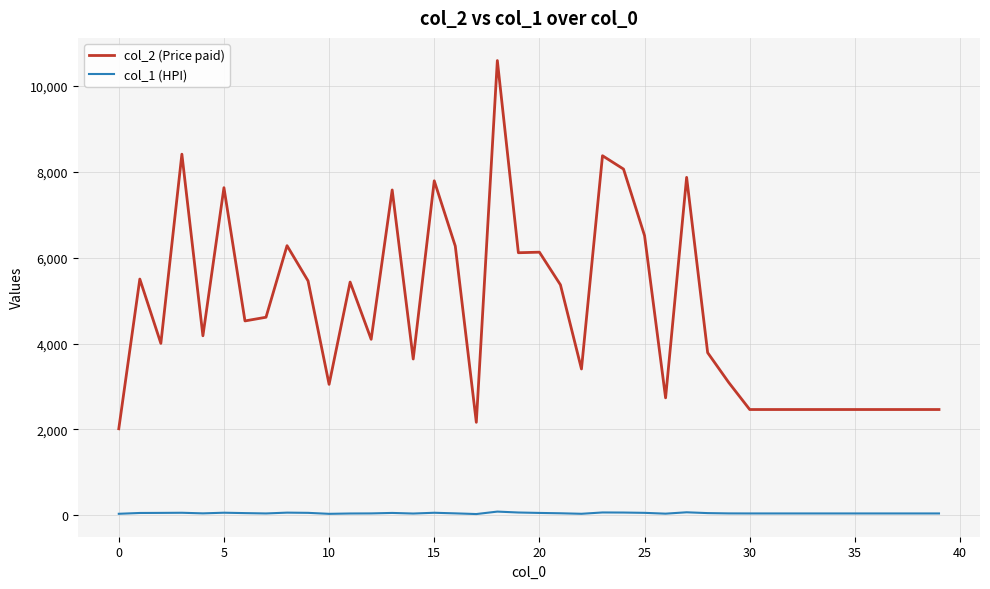

What are all the series names shown in the legend?

col_2 (Price paid), col_1 (HPI)